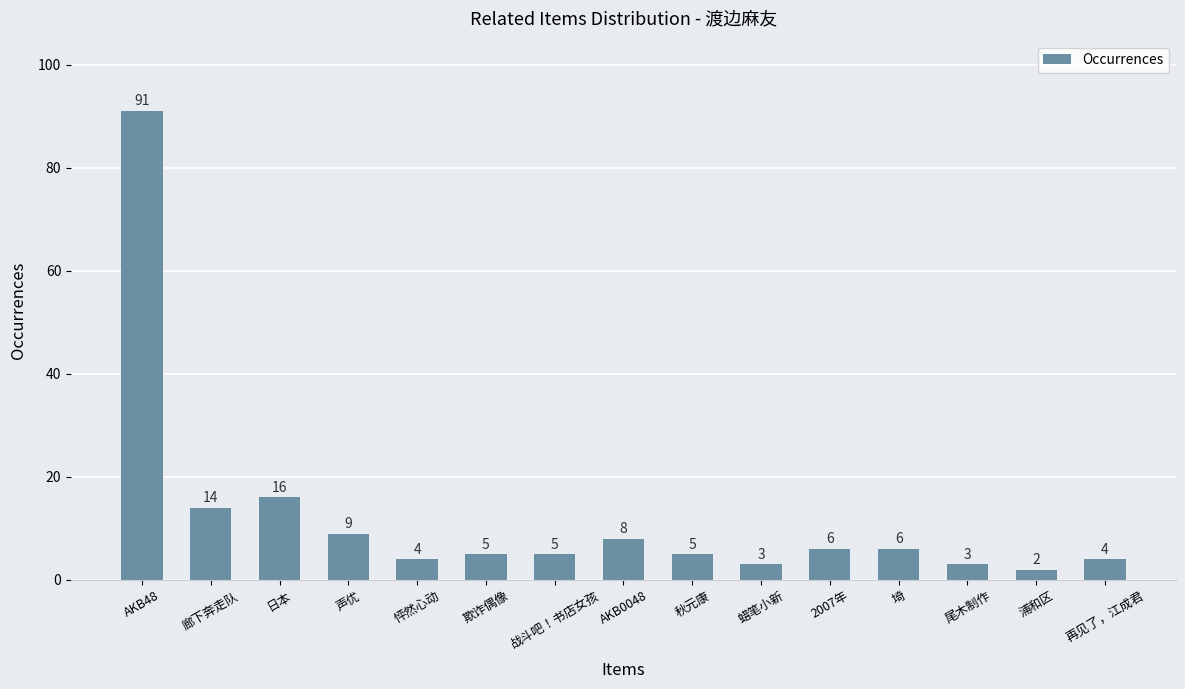

What is the change in value from 欺诈偶像 to 蜡笔小新?

-2